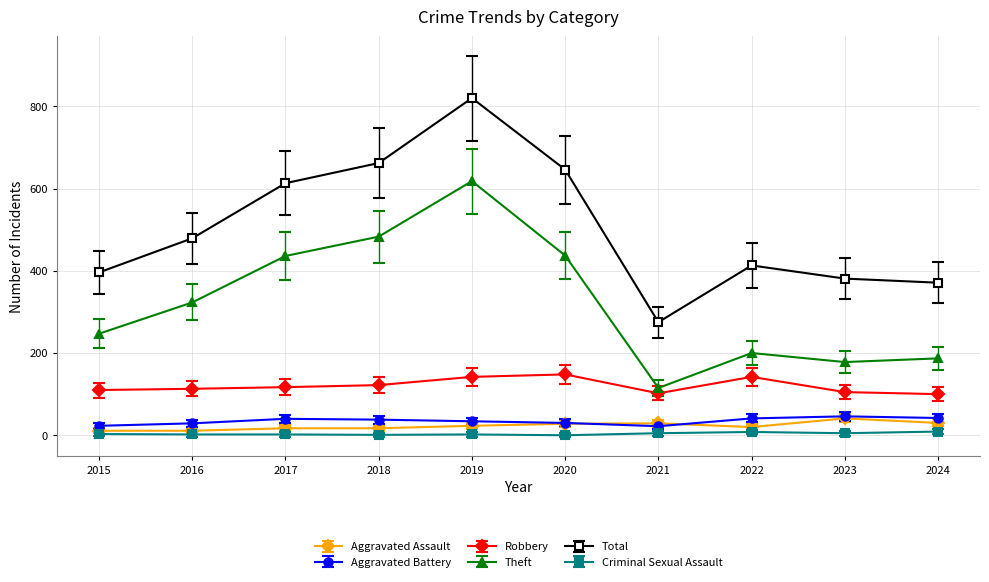

What is the value of the Criminal Sexual Assault point at the 4th from the left?

1.0